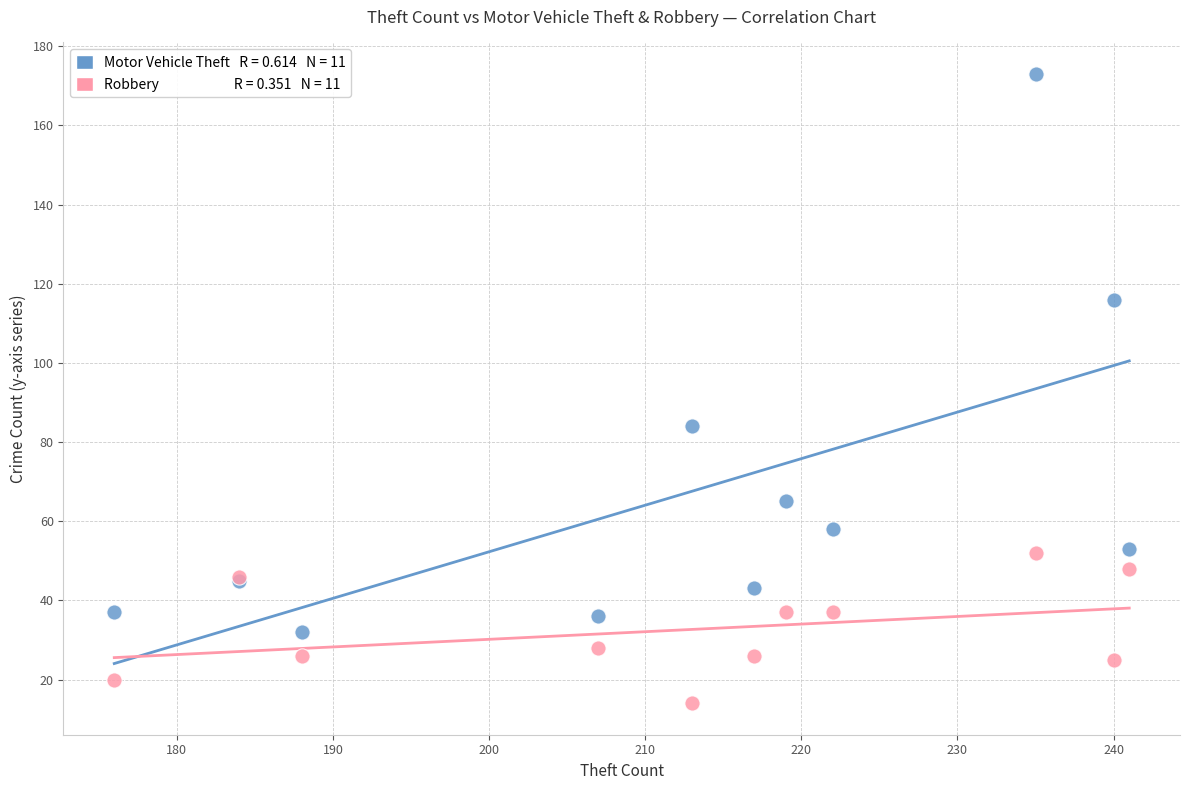

Across all series, what Y value is closest to 93?

84